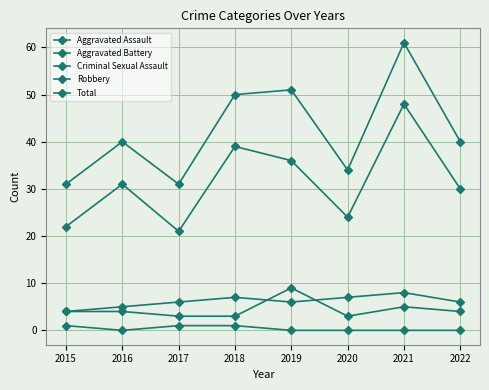

Where is Aggravated Assault nearest to the value 6?

2021